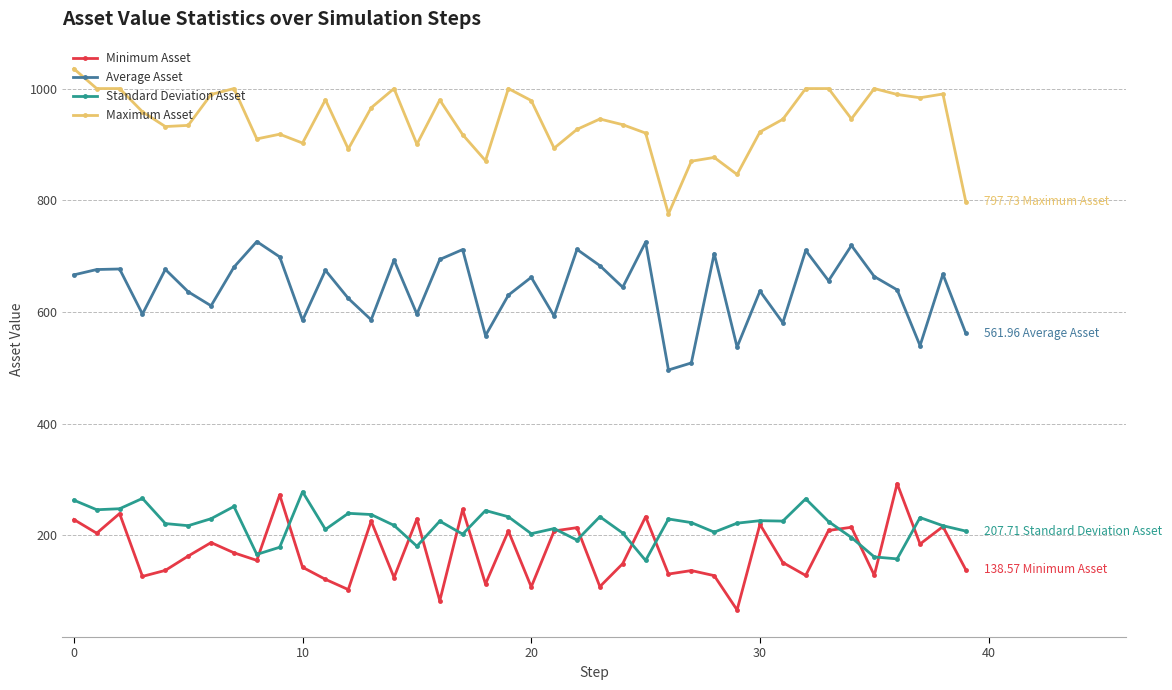

True or false: Average Asset has more than 2 interior local peaks.

True